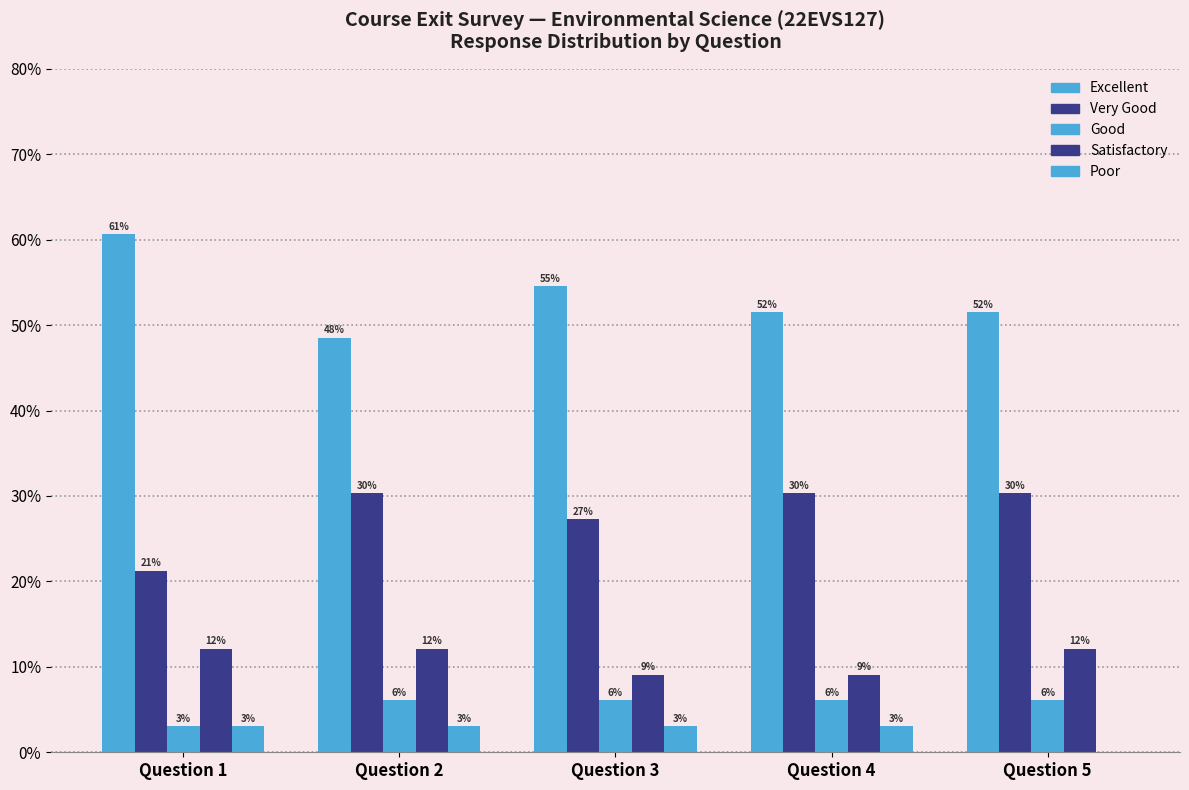

At which label does Good reach its peak?

Question 2